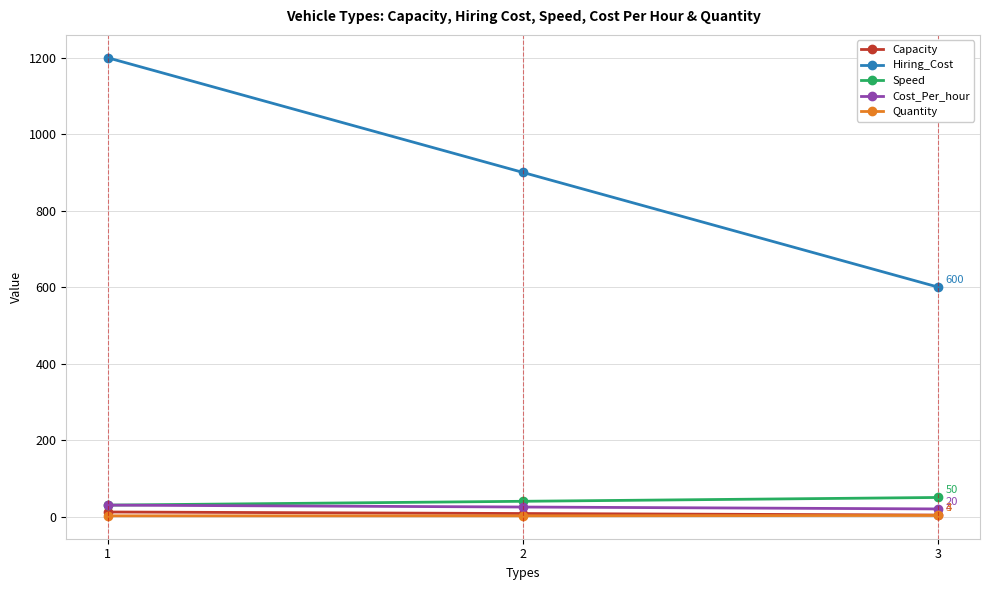

What is the sum of the Speed values at 1 and 2?

70